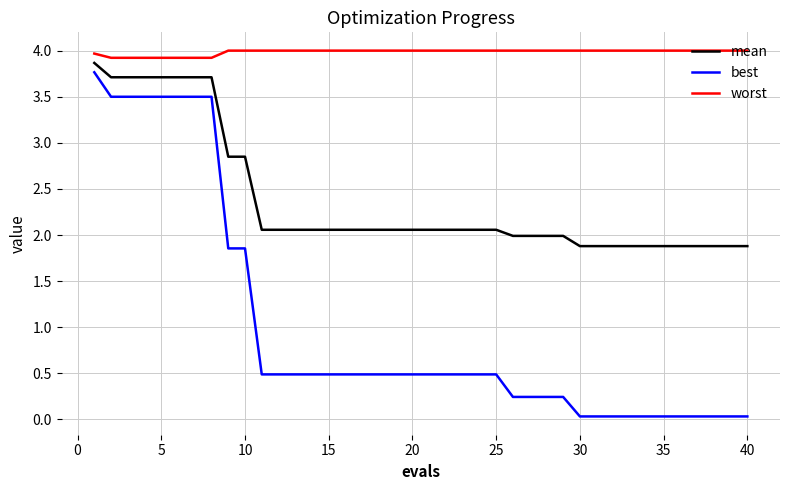

List the series in order of their overall mean, lowest first.

best, mean, worst